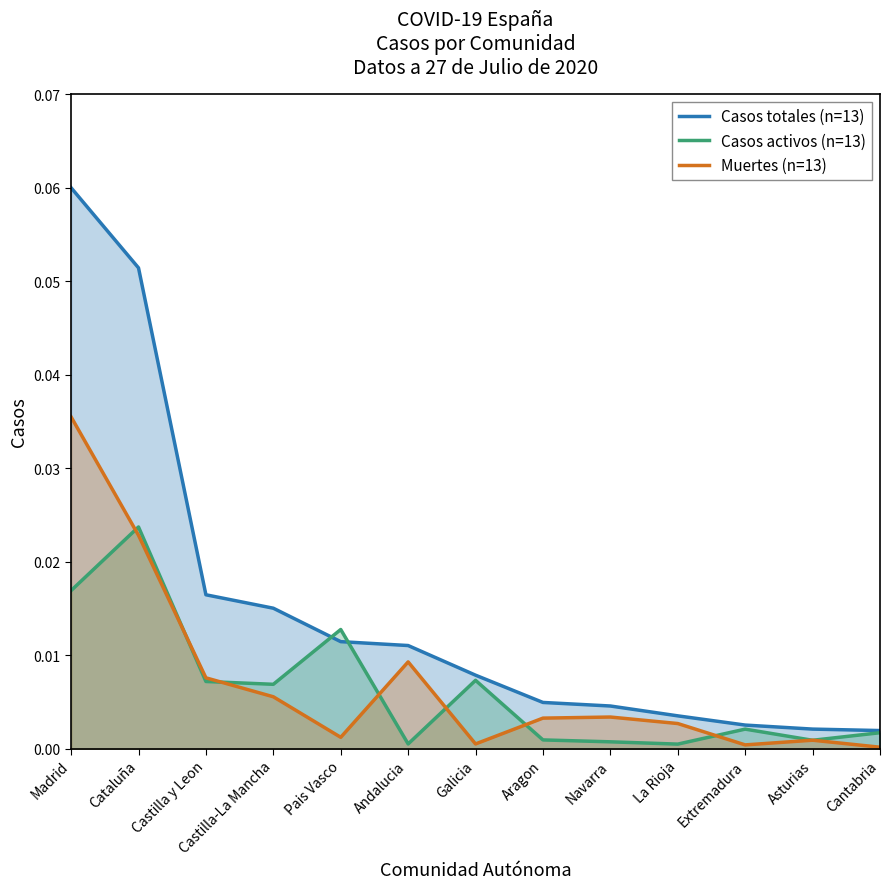

True or false: Muertes (n=13) and Casos totales (n=13) intersect in this chart.

False